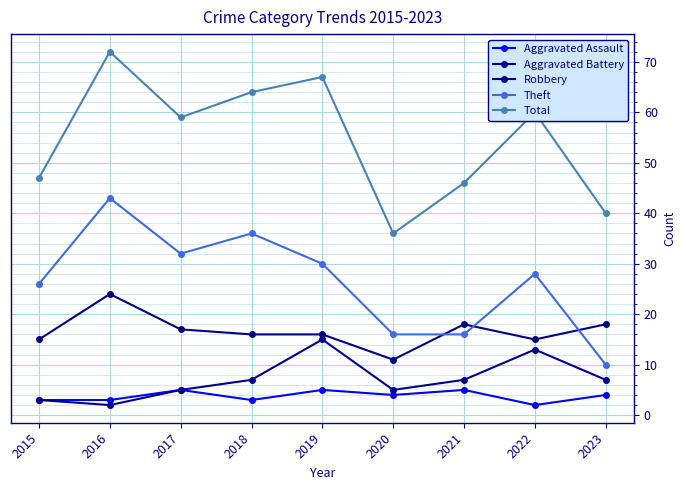

True or false: Robbery and Aggravated Battery intersect in this chart.

False